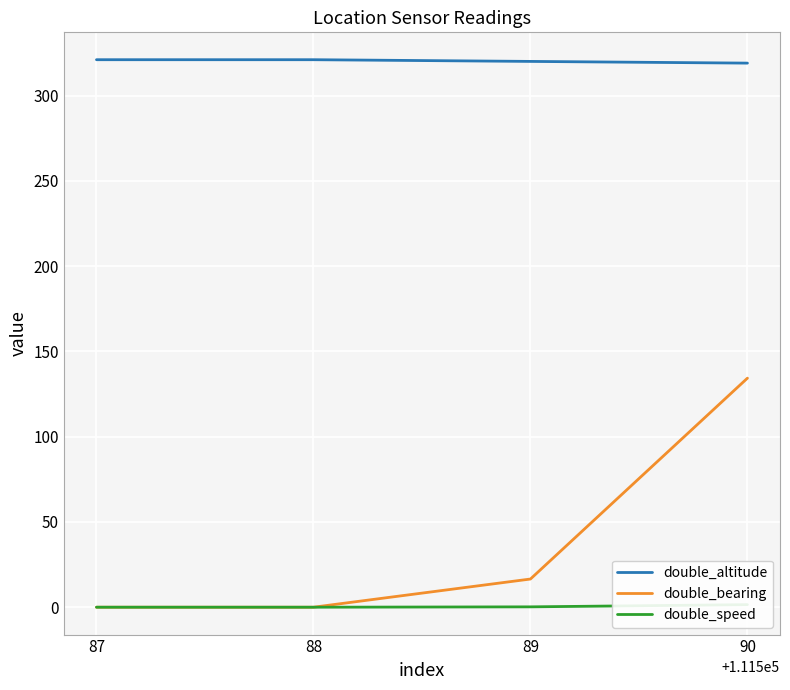

What is the sum of the double_speed values at 90 and 89?

1.7